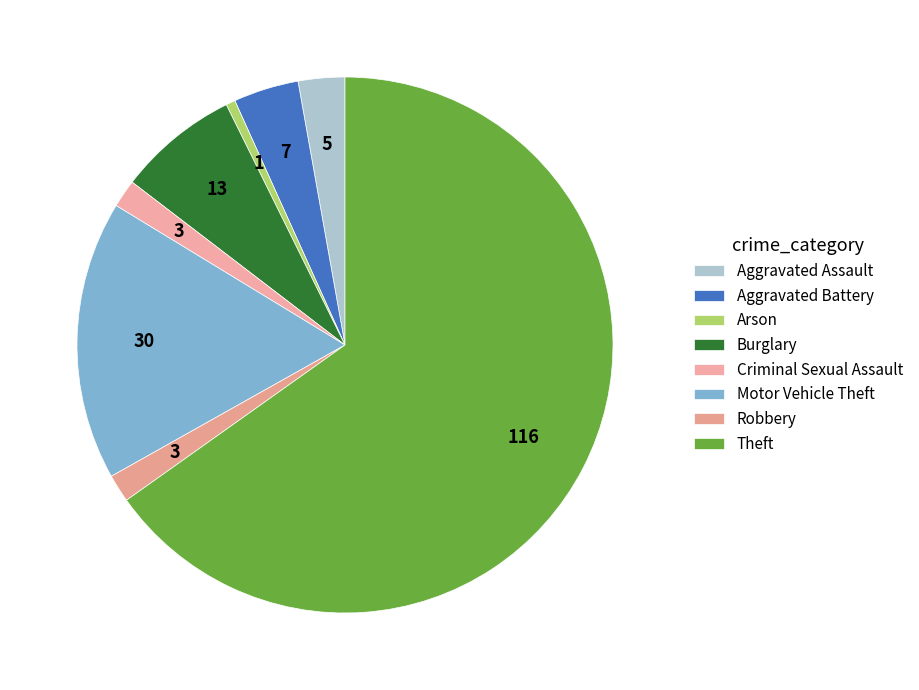

What is the ratio of the value at Theft to the value at Motor Vehicle Theft?

3.9